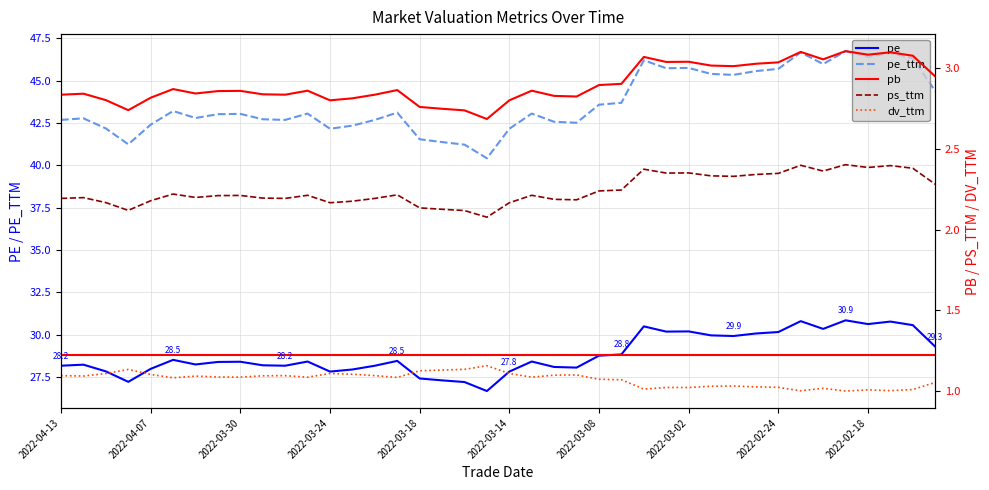

Where is pb nearest to the value 2?

2022-03-15